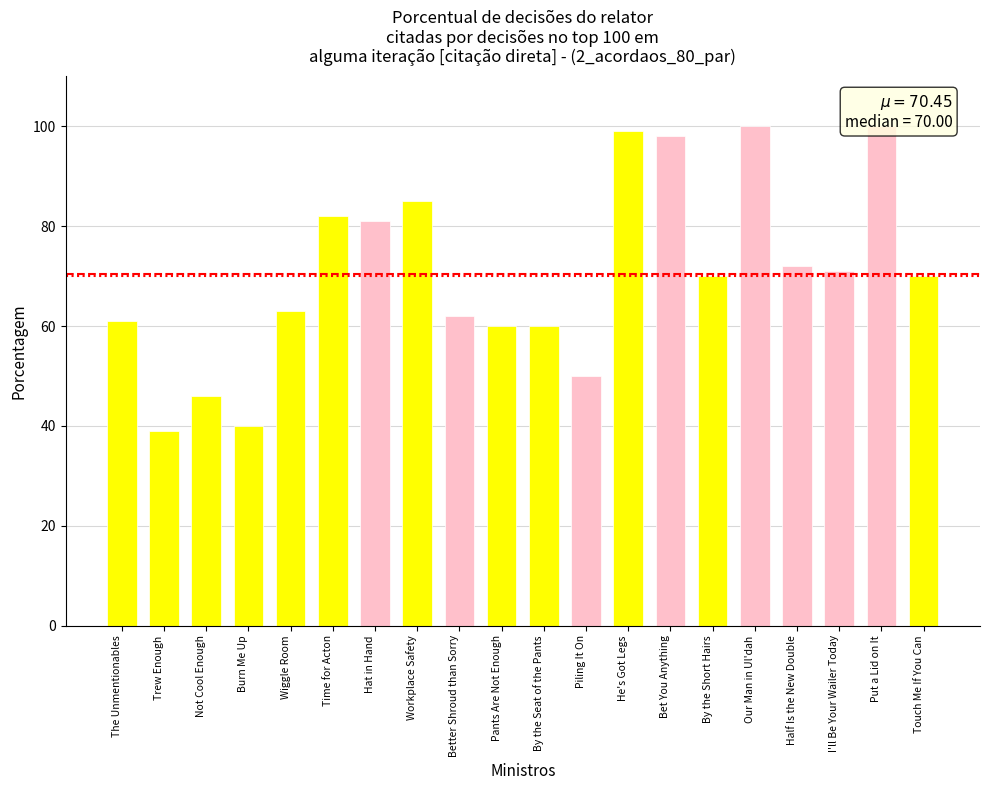

What are all the series names shown in the legend?

mean, median